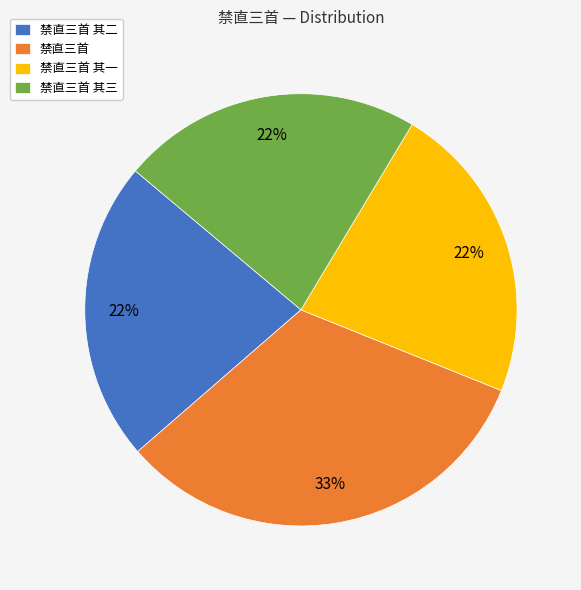

Which has a higher value, 禁直三首 其一 or 禁直三首?

禁直三首